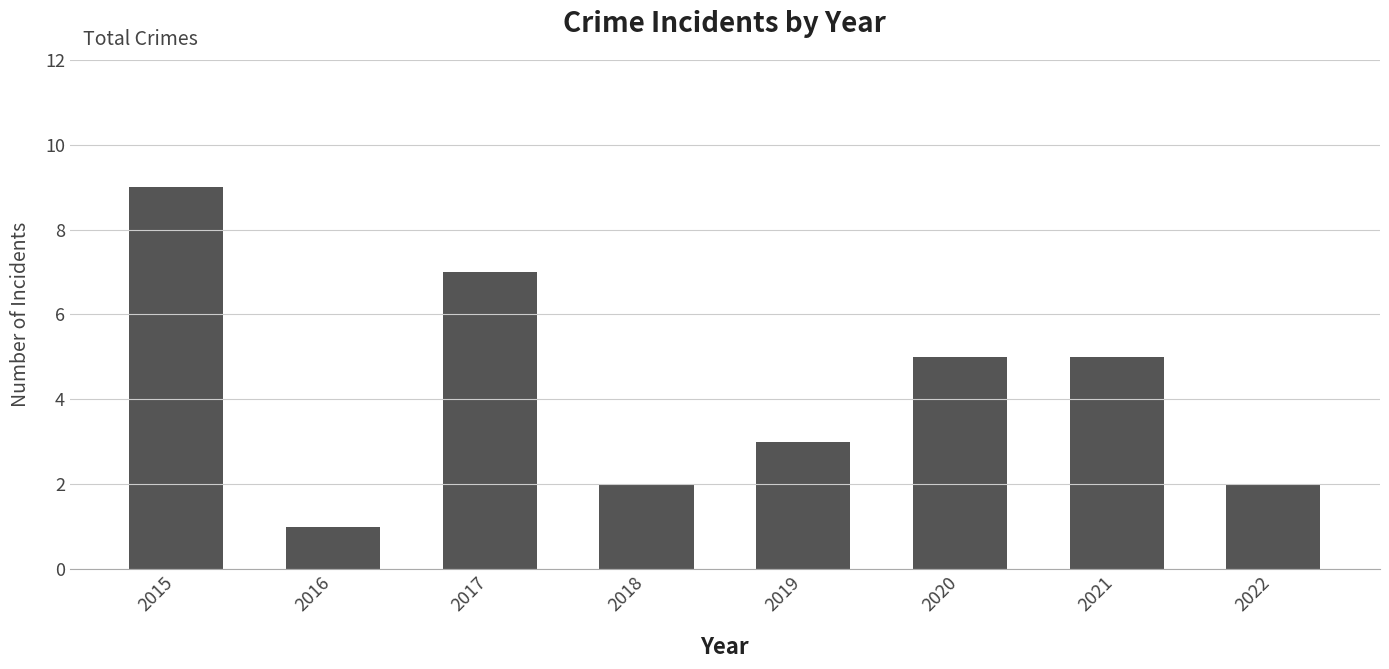

What is the greatest value displayed?

9